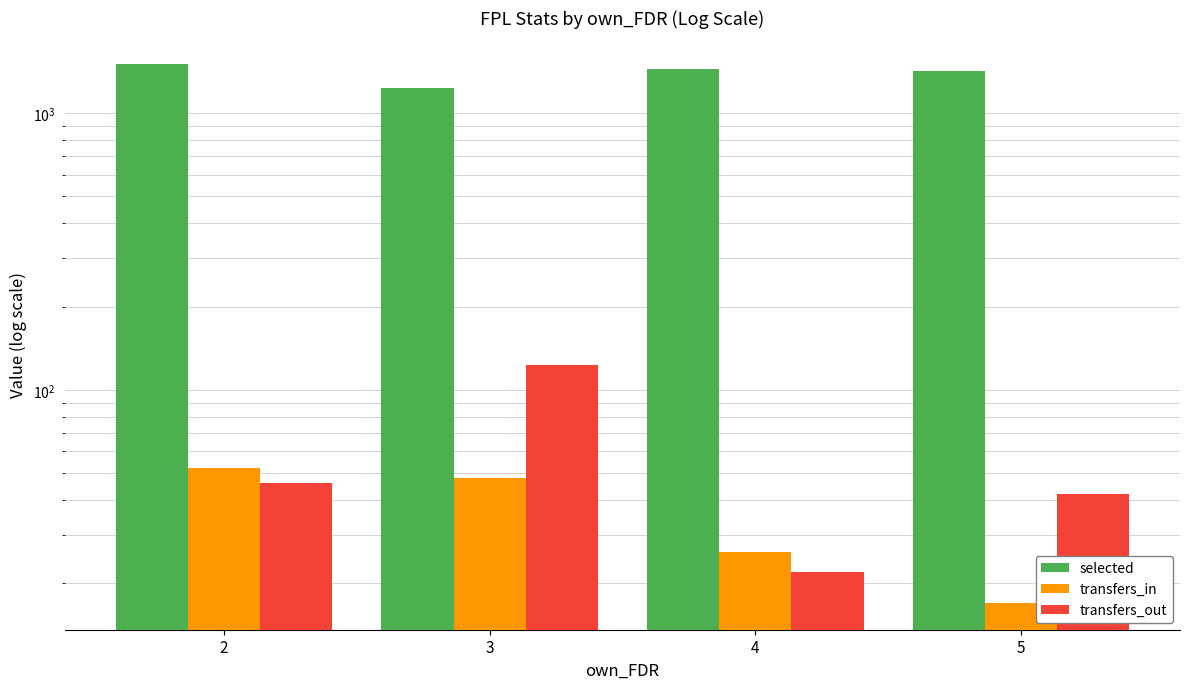

List the series in order of their peak value, lowest first.

transfers_in, transfers_out, selected